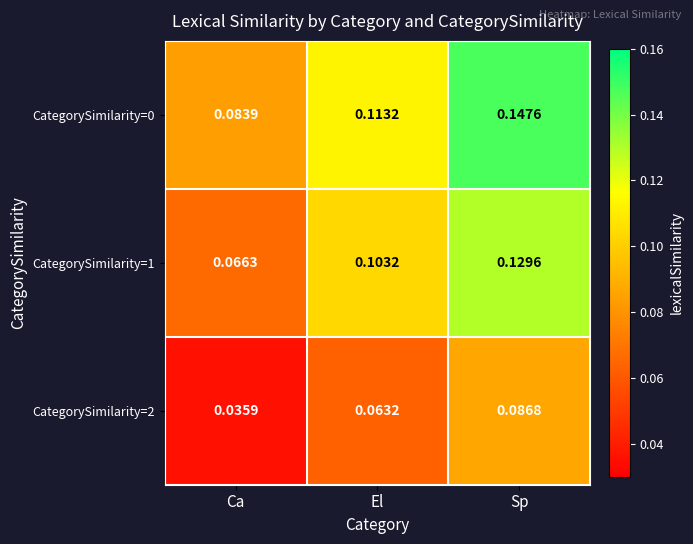

At which label does CategorySimilarity=0 reach its minimum?

Ca